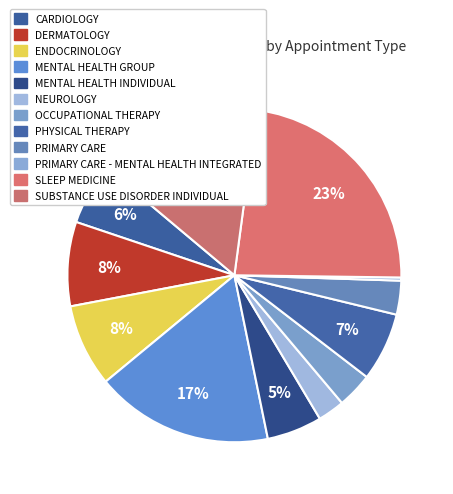

How many slices are in this pie chart?

12